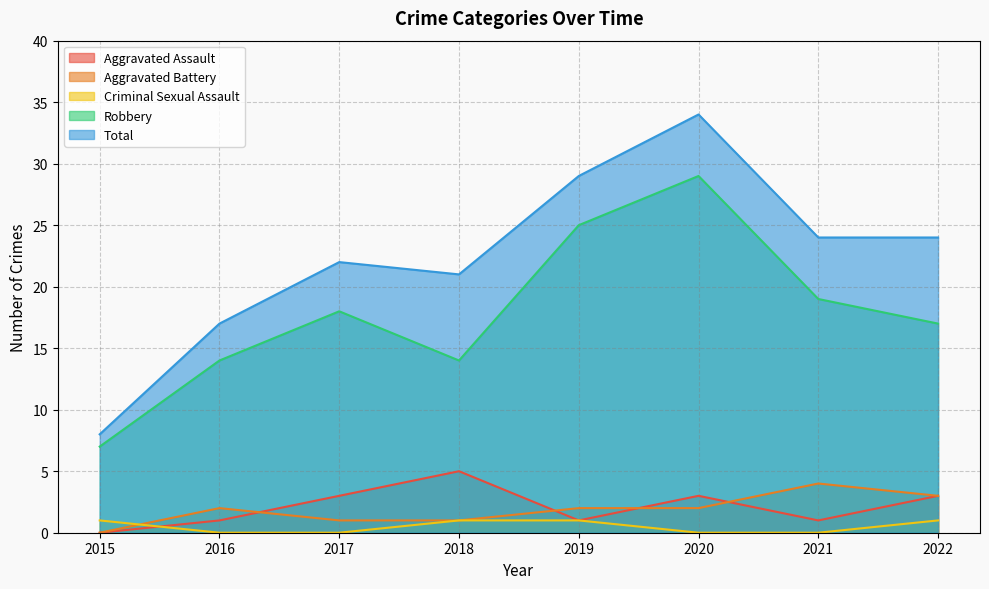

Reading right to left, list all the values displayed in this chart.

Aggravated Assault: 3	1	3	1	5	3	1	0
Aggravated Battery: 3	4	2	2	1	1	2	0
Criminal Sexual Assault: 1	0	0	1	1	0	0	1
Robbery: 17	19	29	25	14	18	14	7
Total: 24	24	34	29	21	22	17	8